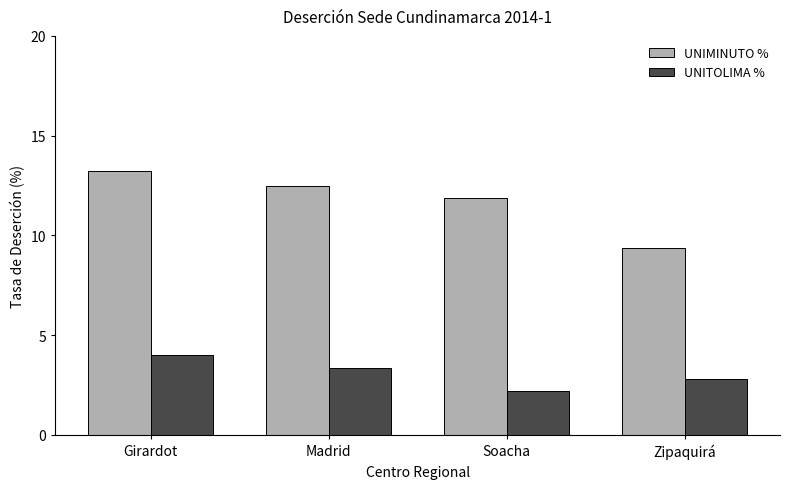

What is the minimum value for UNITOLIMA %?

2.2